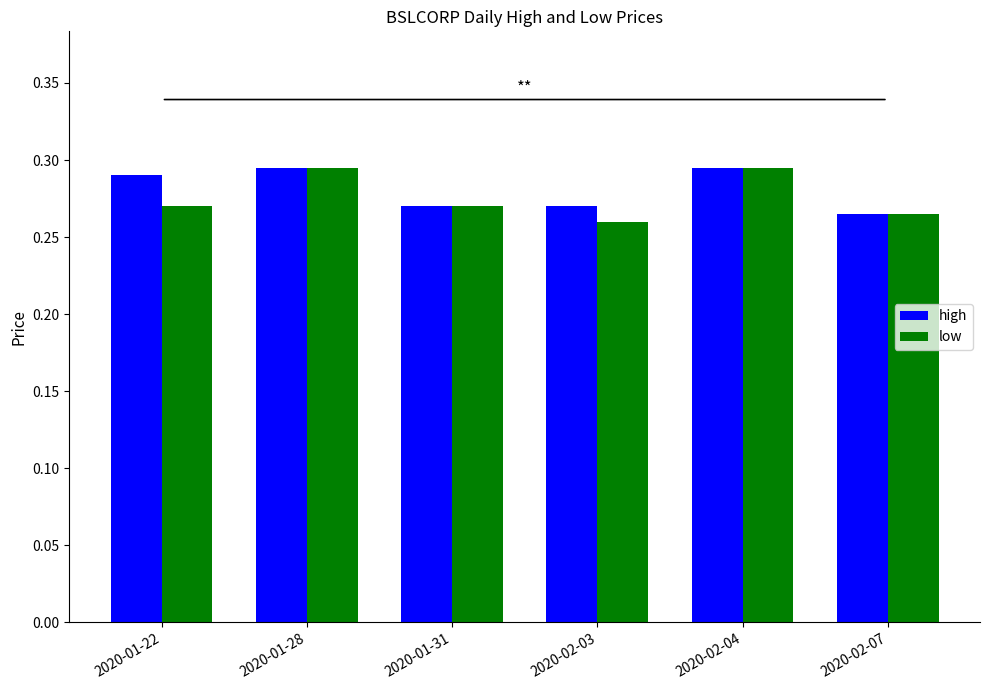

Does the chart contain stacked bars?

No